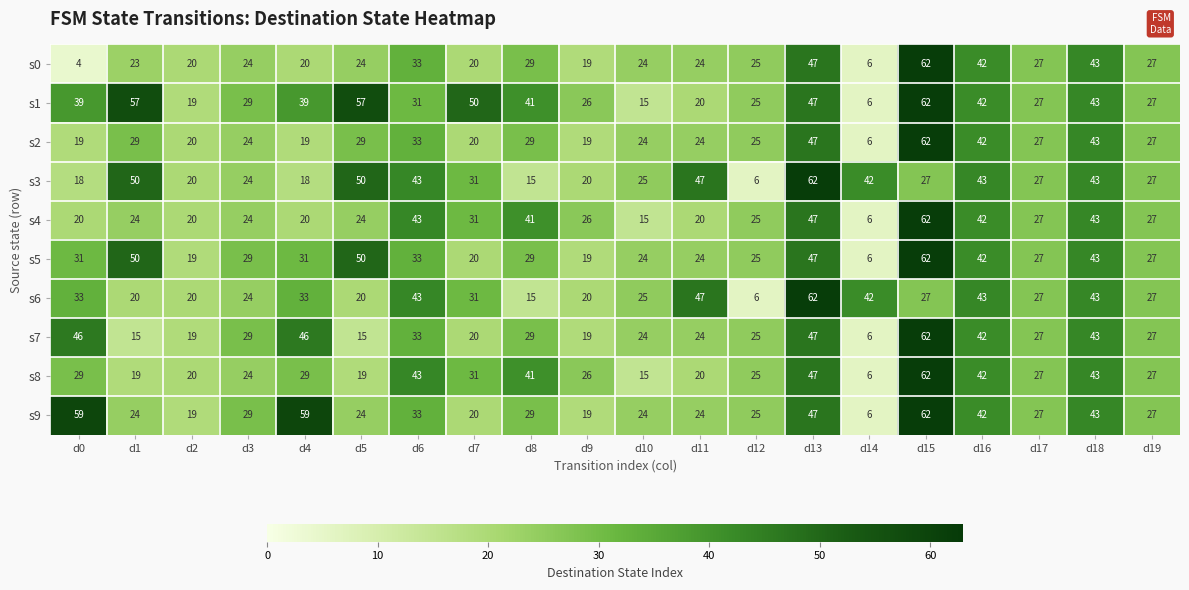

At which label is s3 closest to 34?

d7